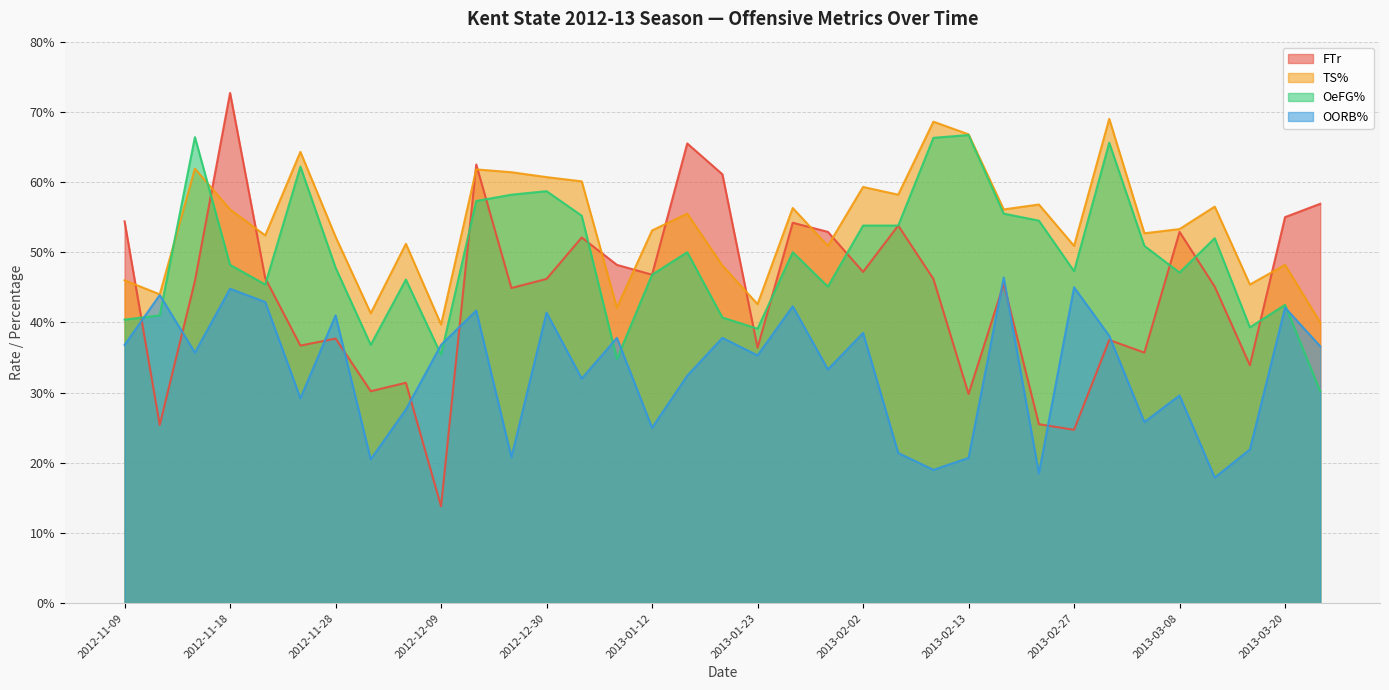

Between which two adjacent categories do OeFG% and FTr first intersect?

2012-11-09 and 2012-11-13